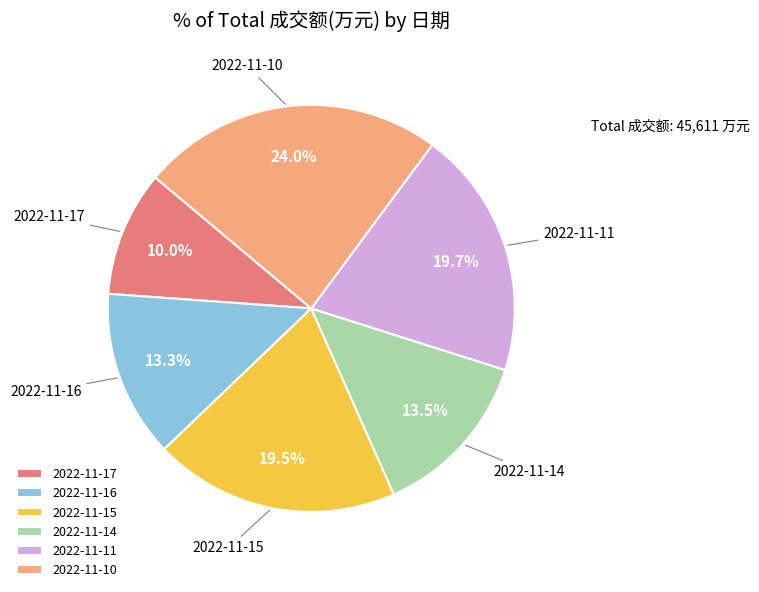

What percentage do 2022-11-14 and 2022-11-11 together represent?

33.2%